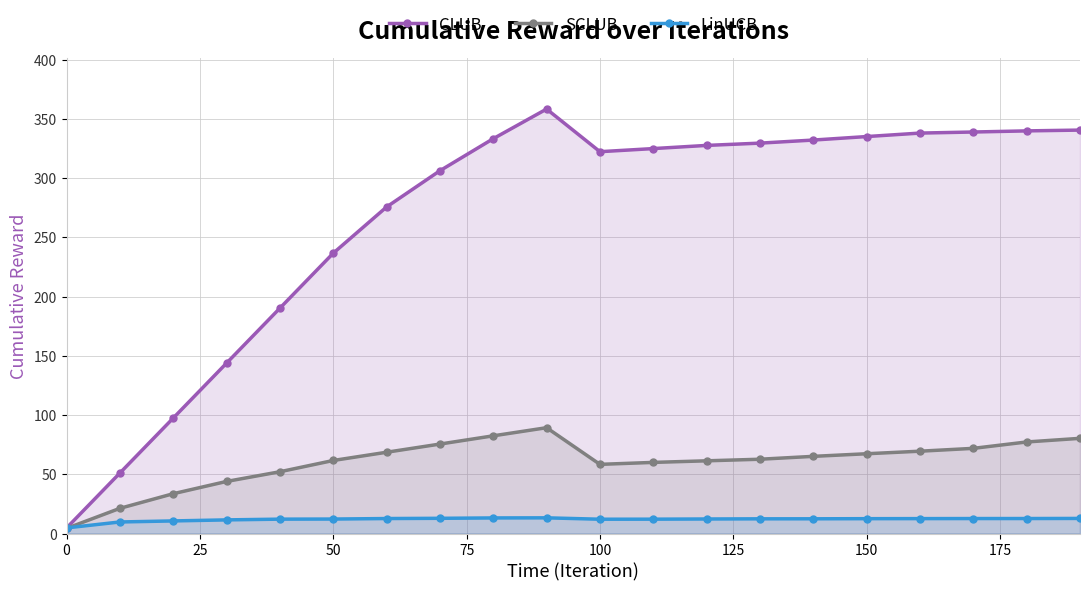

Reading left to right, transcribe all the data shown in this chart.

CLUB: 4.6	51.0	97.4	143.8	190.2	236.6	275.6	306.2	333.2	358.2	322.3	324.9	327.6	329.5	332.1	335.0	338.0	338.9	339.8	340.5
SCLUB: 4.3	21.2	33.6	44.0	52.1	61.6	68.6	75.5	82.5	89.3	58.4	60.0	61.4	62.7	65.1	67.3	69.5	71.9	77.3	80.3
LinUCB: 4.7	9.7	10.6	11.5	12.1	12.2	12.6	12.8	13.2	13.2	12.1	12.1	12.3	12.4	12.4	12.5	12.6	12.6	12.6	12.7